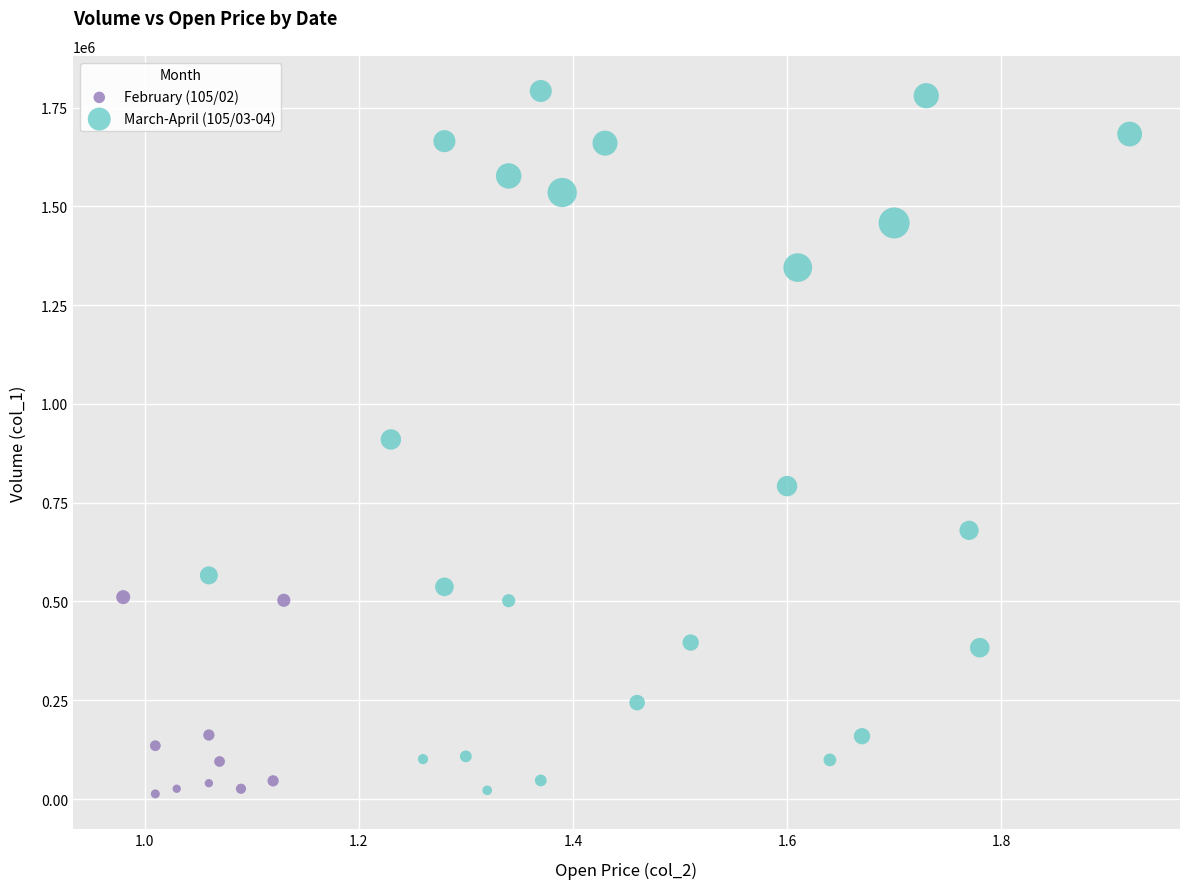

Which series contains the highest Y value?

March-April (105/03-04)